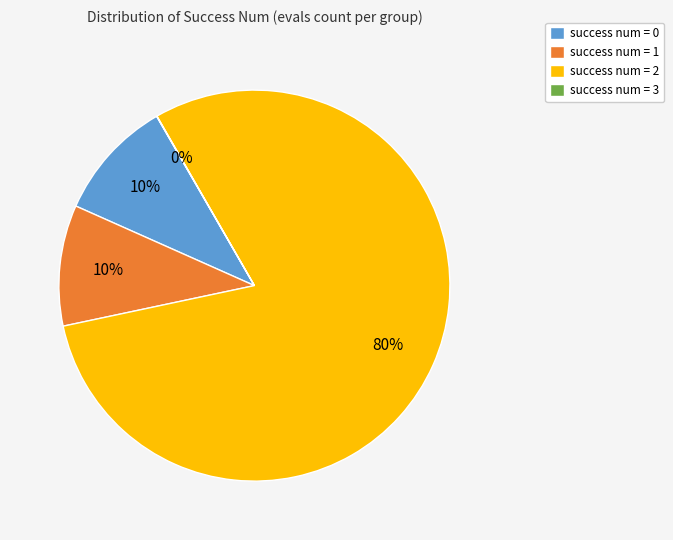

To the nearest percent, what is the average slice percentage?

25%